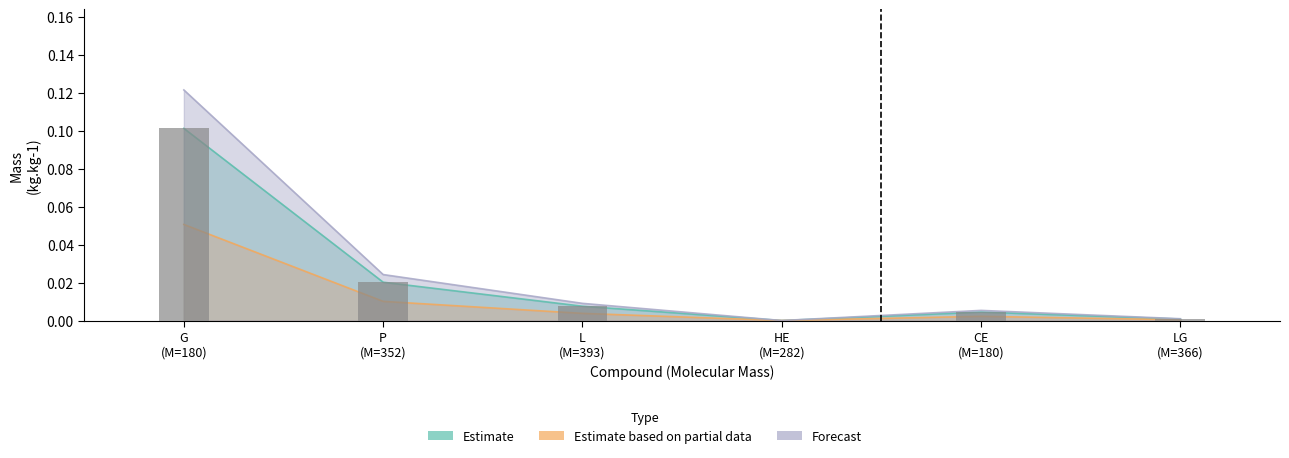

What is the label of the 2nd bar from the right?

CE (M=180)